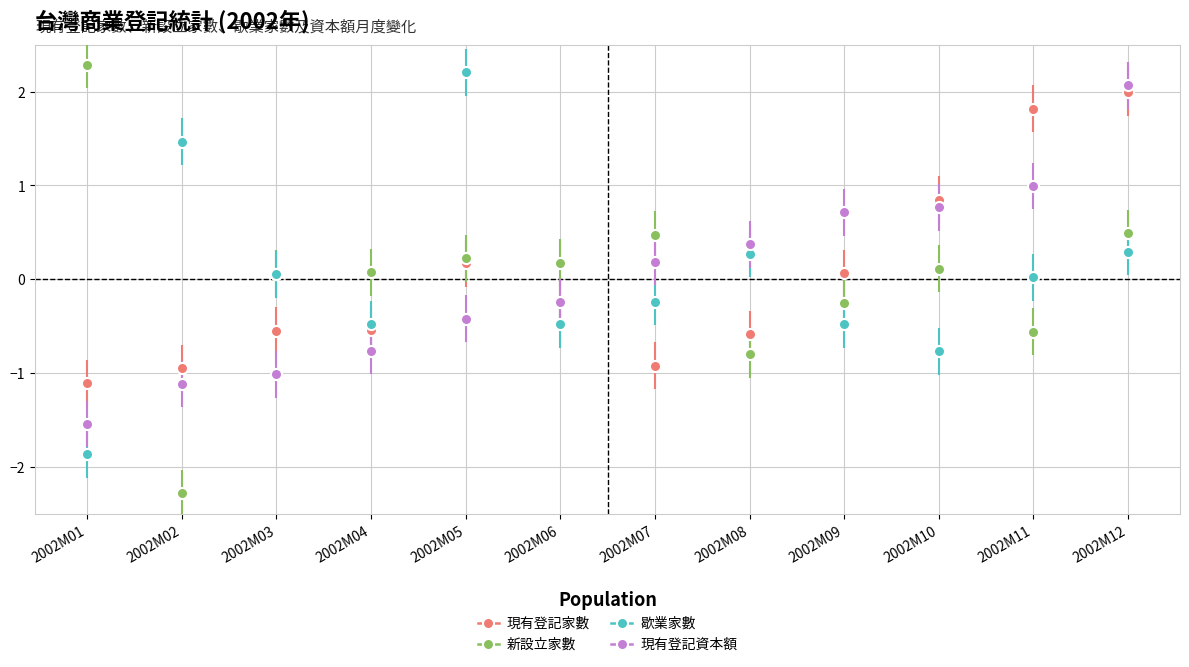

What are all the series names shown in the legend?

現有登記家數, 新設立家數, 歇業家數, 現有登記資本額